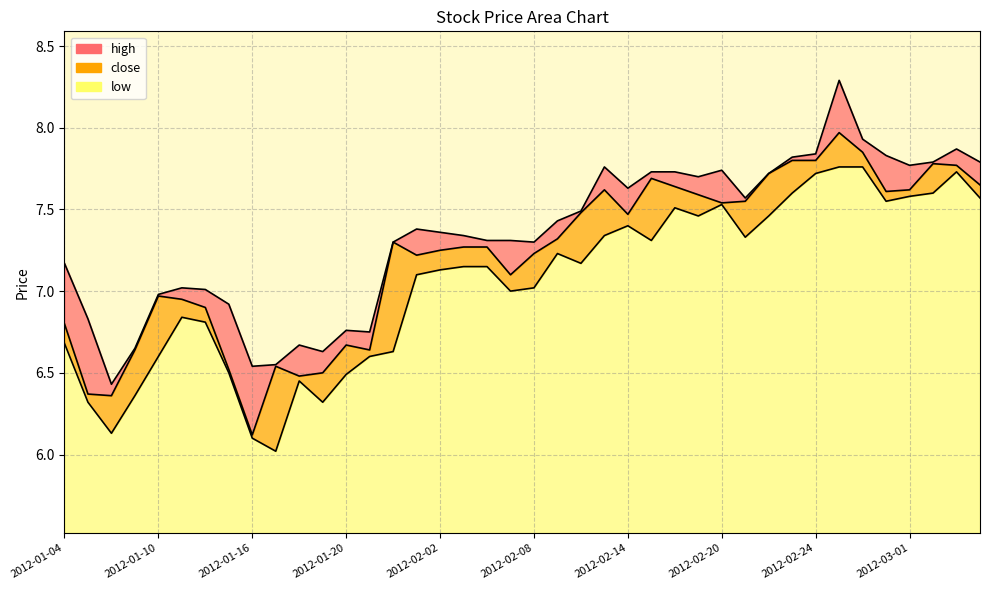

What is the sum of all low values?

282.0